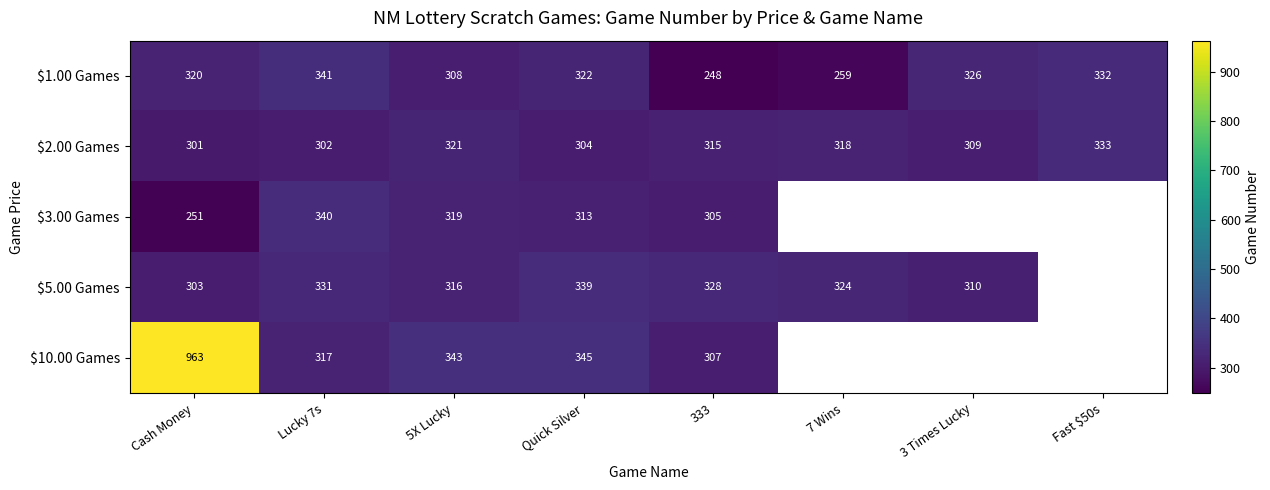

Which label corresponds to the smallest value in the chart?

333